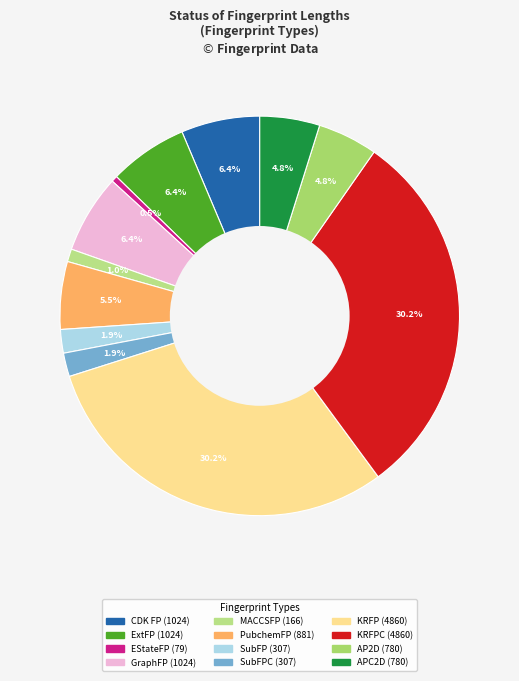

How many slices are in this pie chart?

12